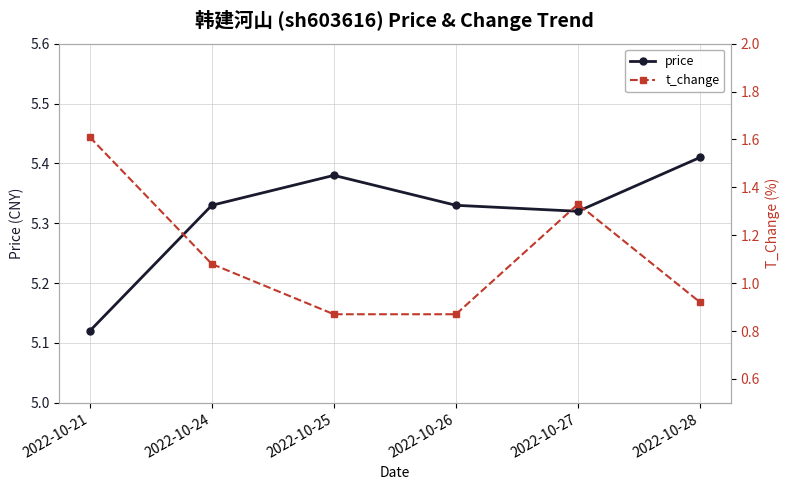

Which series has the largest range (max minus min)?

t_change